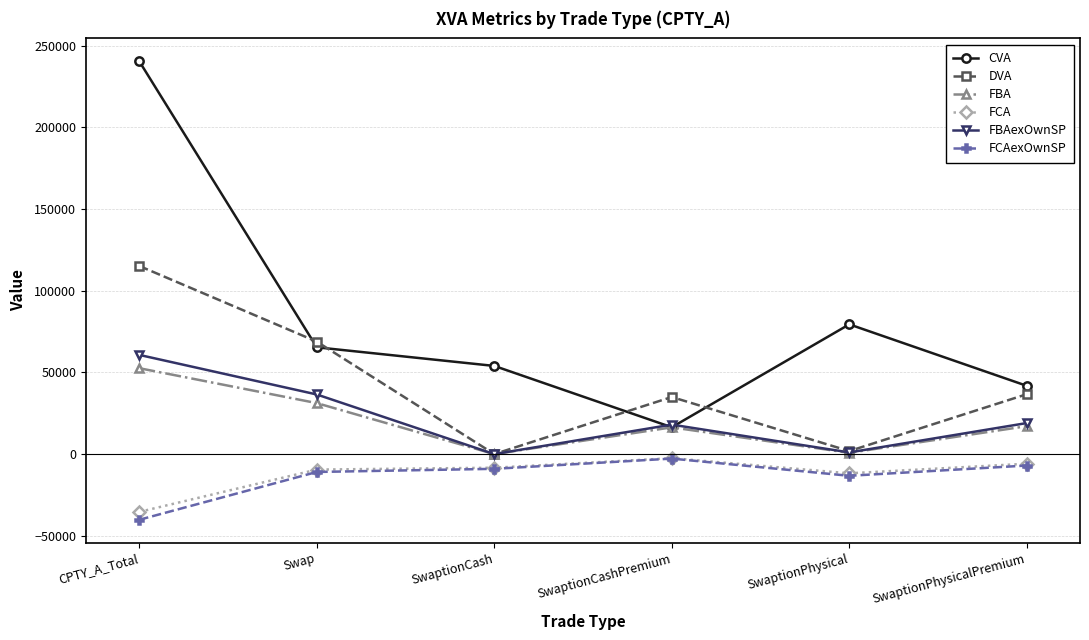

Which label corresponds to the smallest value in the chart?

CPTY_A_Total